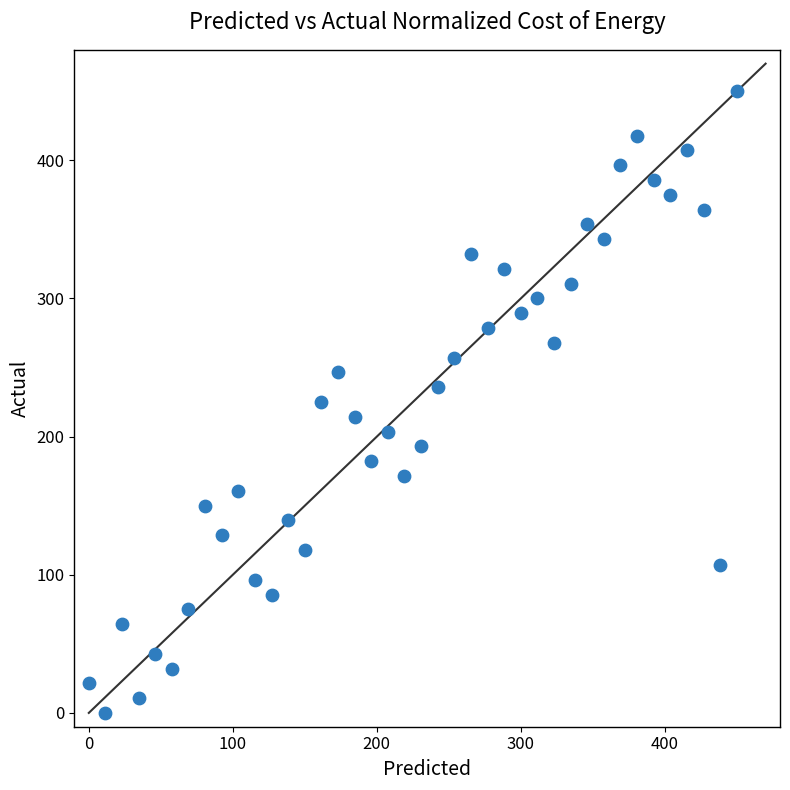

What is the range of Y values (max minus min)?

450.0